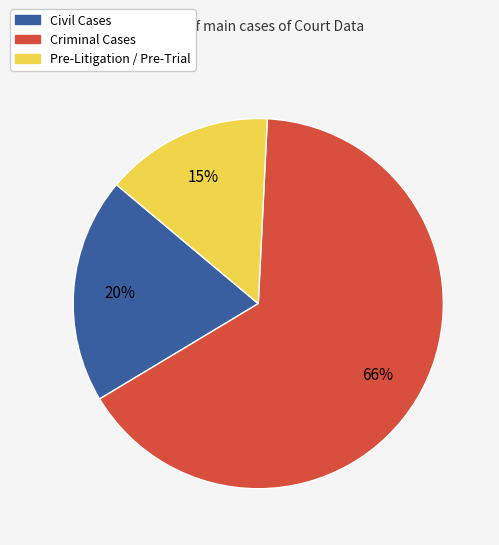

To the nearest percent, what is the average slice percentage?

33%